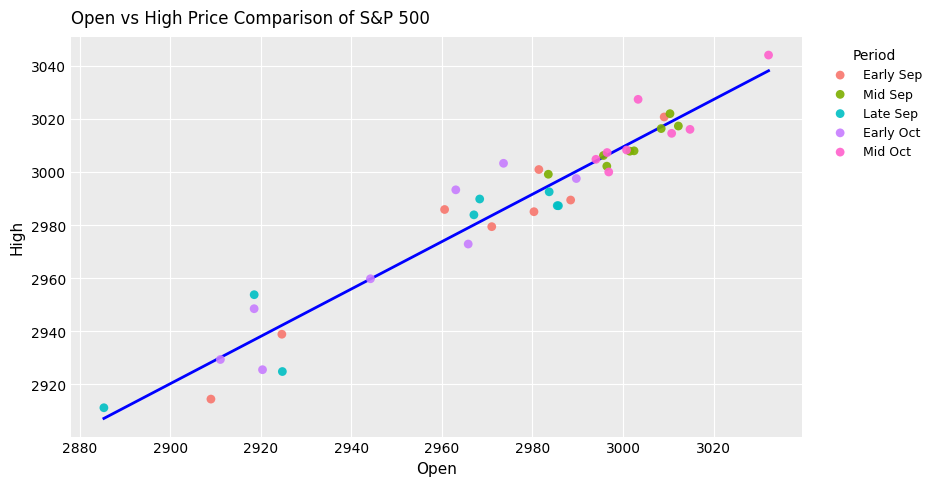

Which series reaches the maximum Y coordinate?

Mid Oct